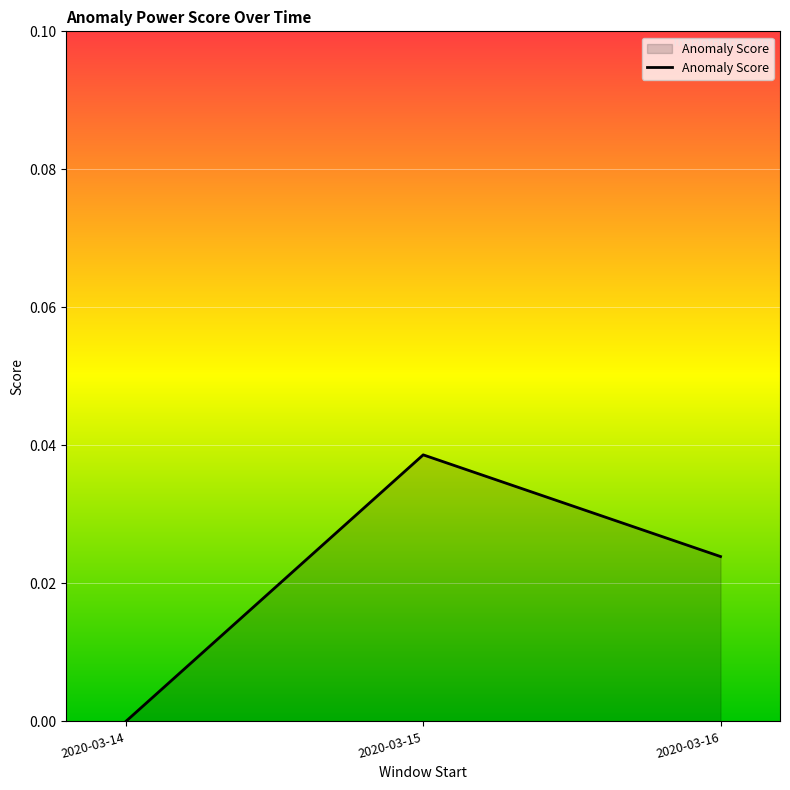

The chart shows a value of 0.0 at 2020-03-14. True or false?

True